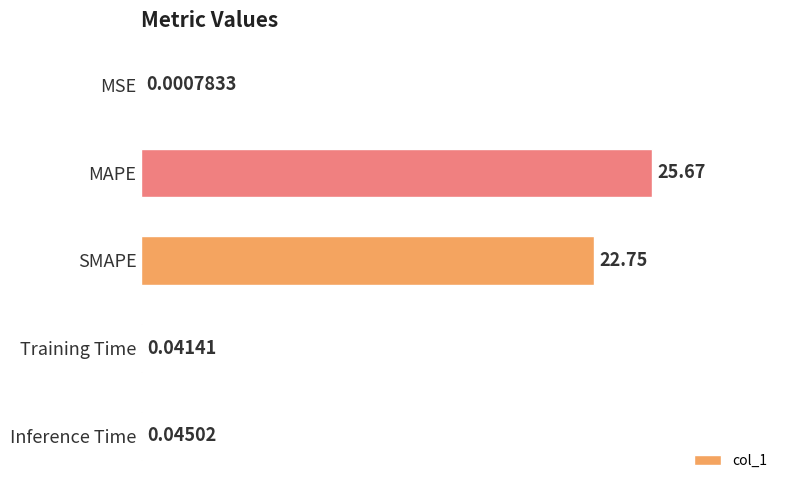

What is the sum of all values?

48.5